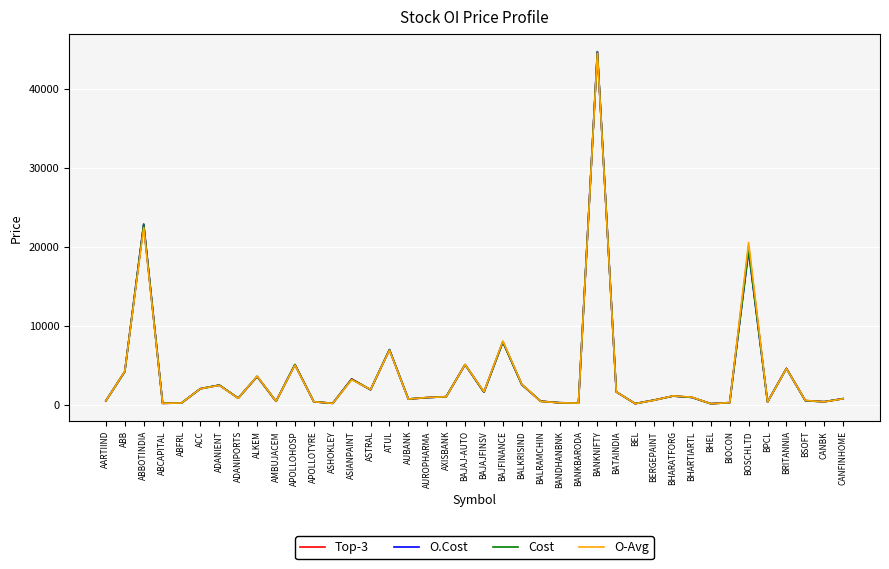

What is the difference between the highest and lowest values at APOLLOHOSP?

74.6